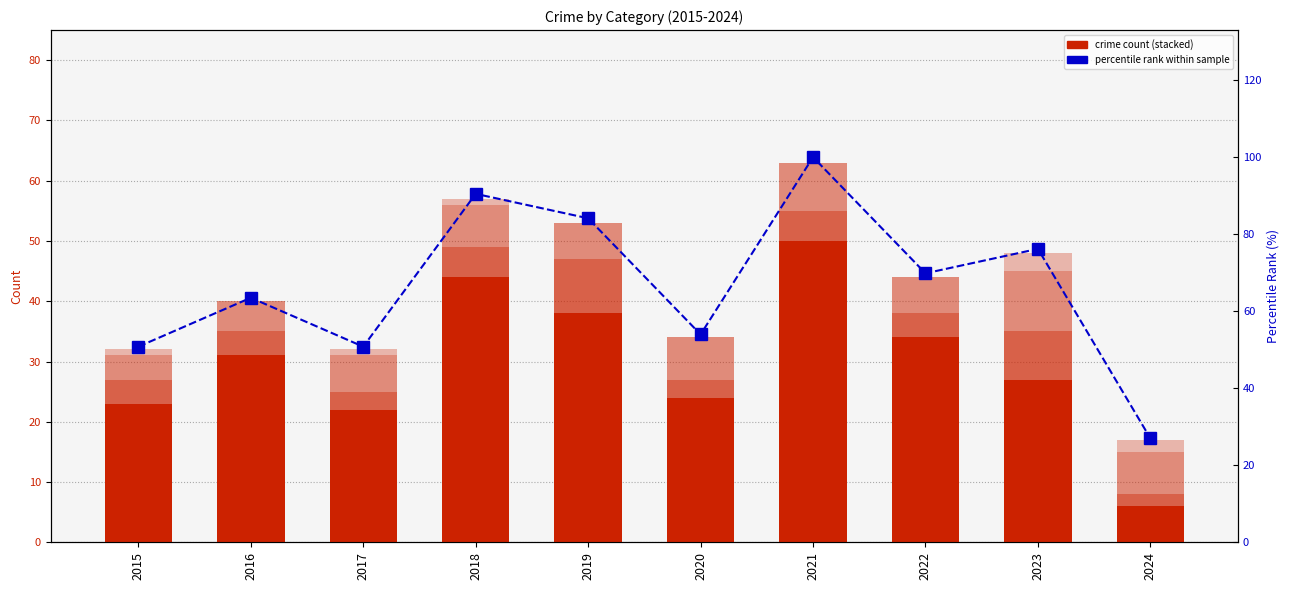

Rank the categories by Aggravated Assault value from highest to lowest.

2019, 2023, 2018, 2021, 2015, 2016, 2022, 2017, 2020, 2024